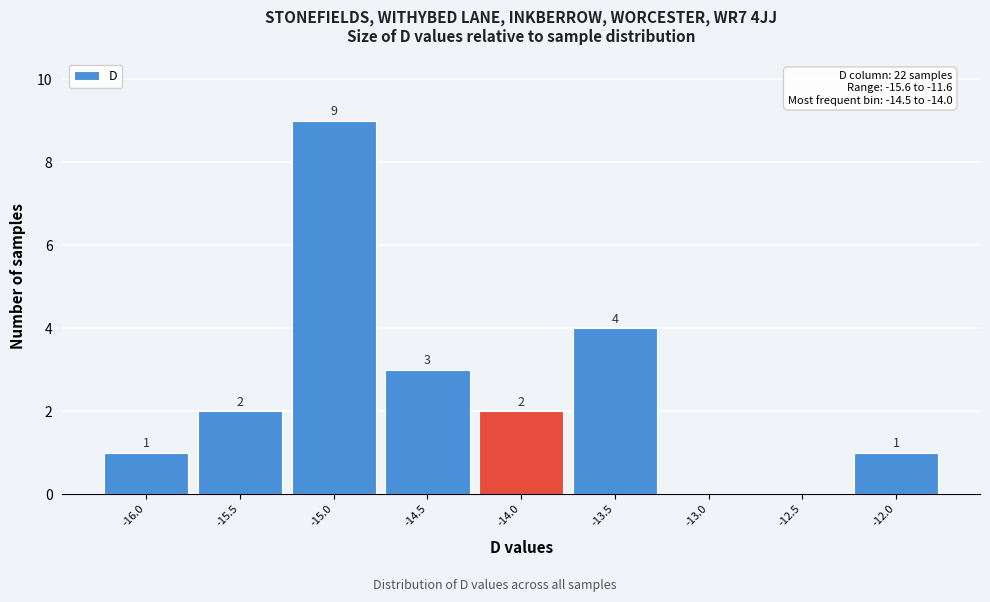

Reading right to left, list all the values displayed in this chart.

-12.0=1	-12.5=0	-13.0=0	-13.5=4	-14.0=2	-14.5=3	-15.0=9	-15.5=2	-16.0=1